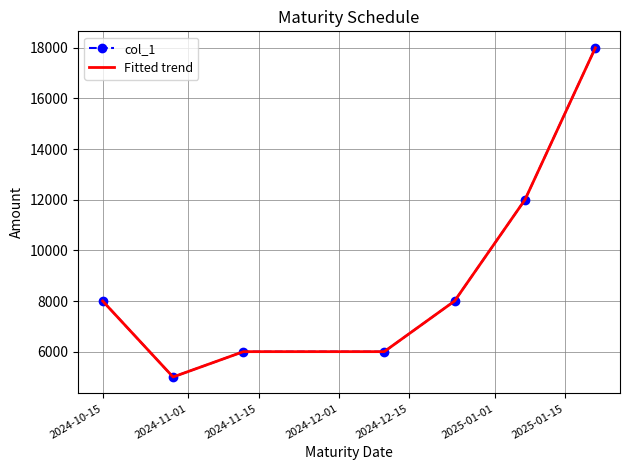

True or false: Fitted trend and col_1 cross at least once.

False